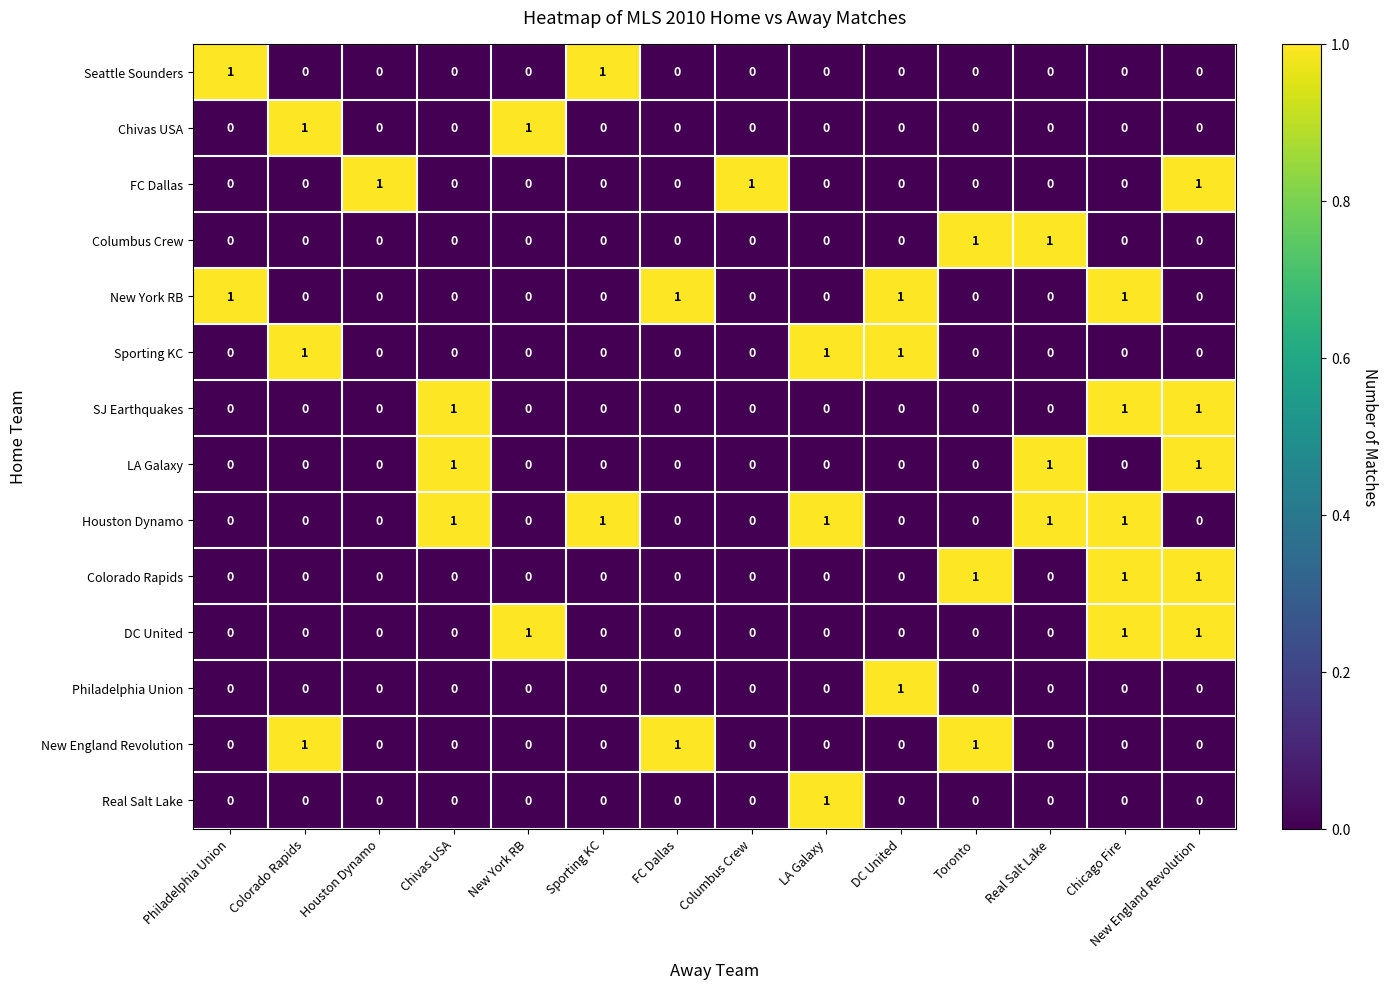

The Real Salt Lake series shows 1 at Colorado Rapids. True or false?

False